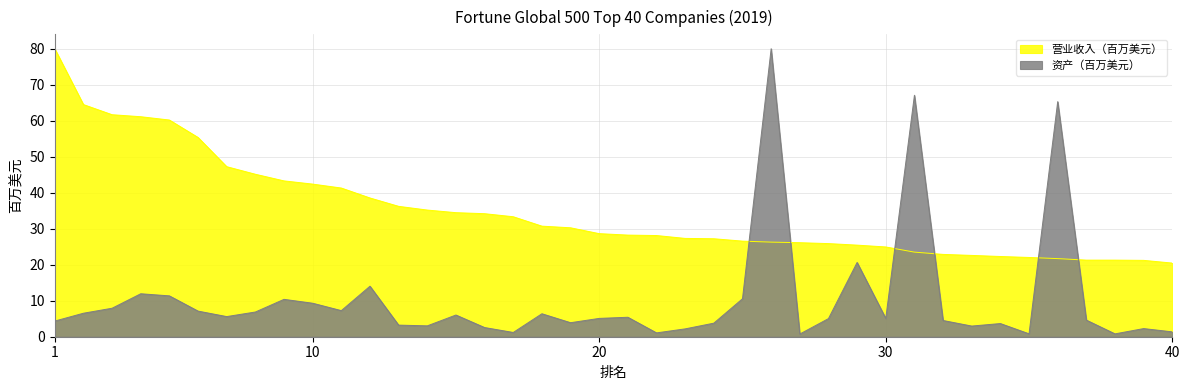

Between 19 and 30, which is larger?

19